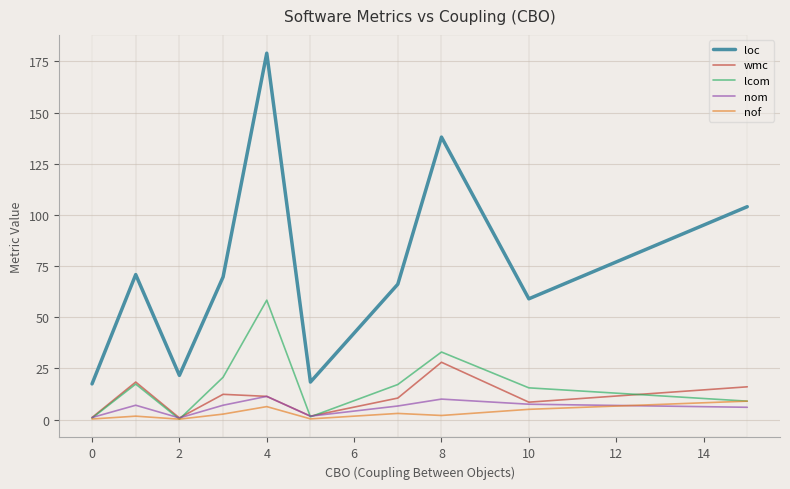

Which series has the largest total across all categories?

loc